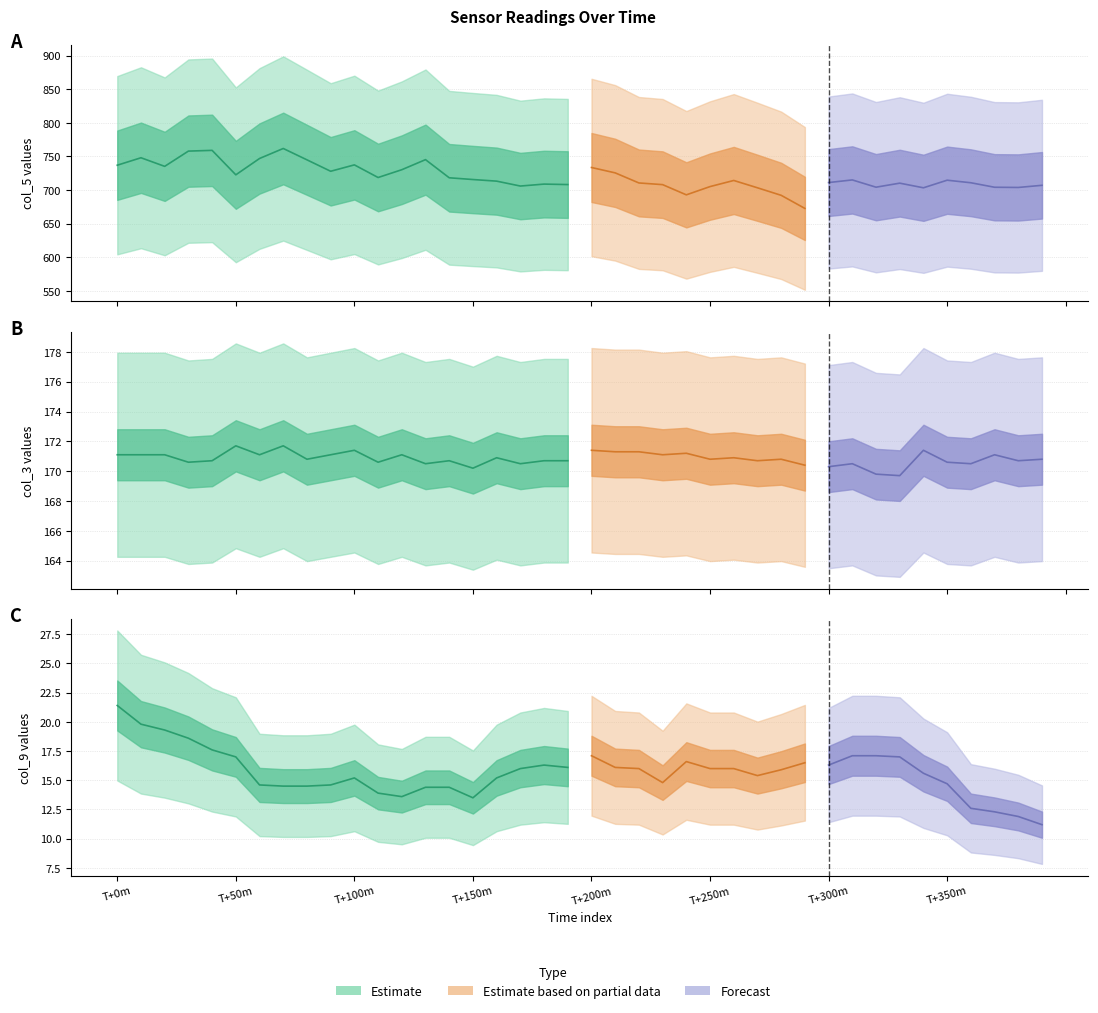

Which series has the largest range (max minus min)?

col_5